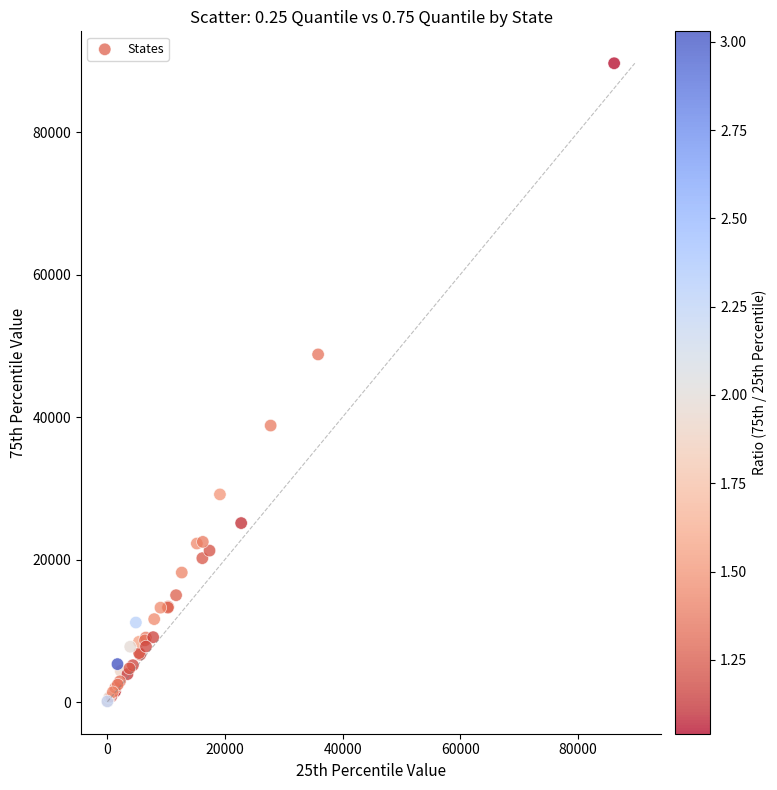

What Y value in the scatter plot is closest to 44876?

48794